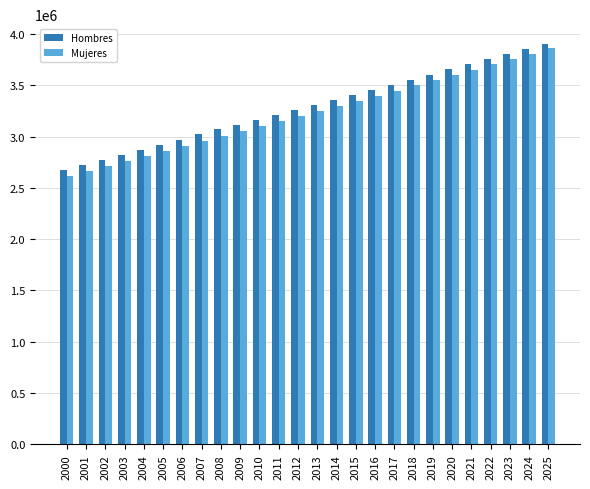

Does the chart contain any negative values?

No